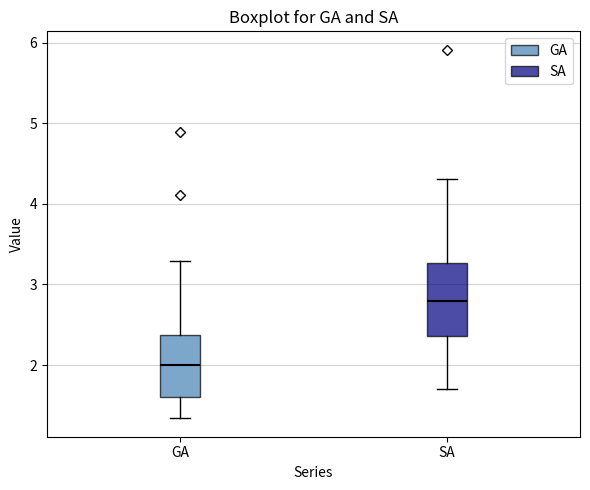

Which box's median line is the highest?

SA